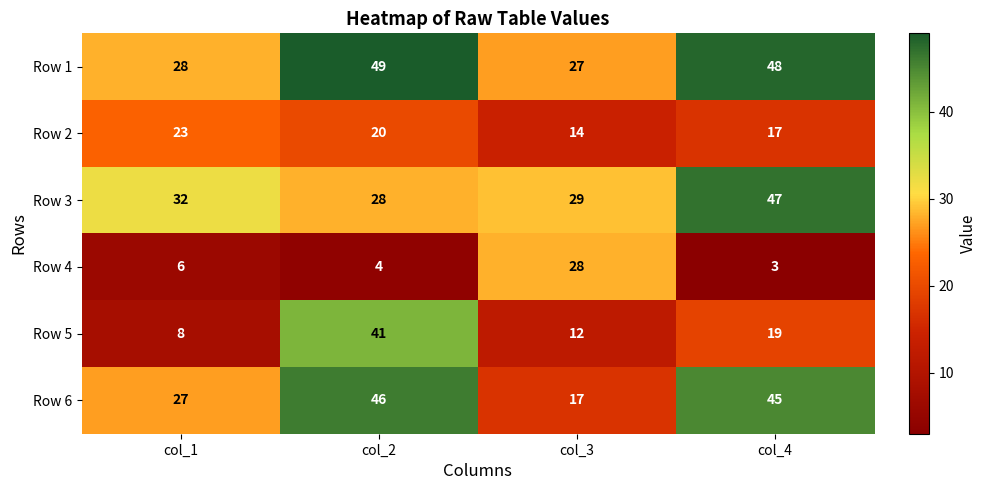

What is the difference between the highest and lowest values at col_1?

26